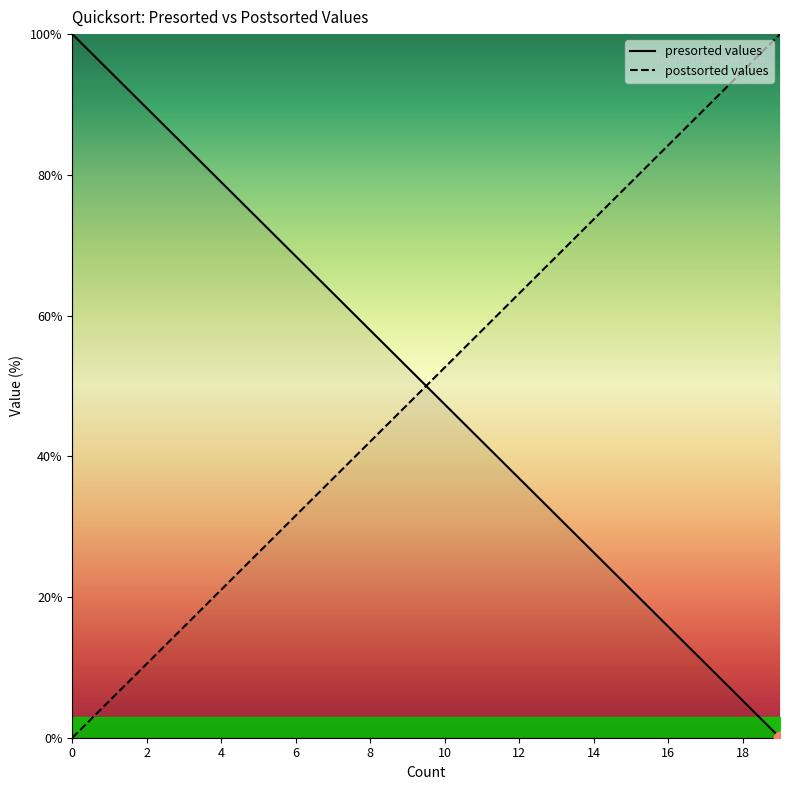

Which series has the widest spread of Y values?

presorted values